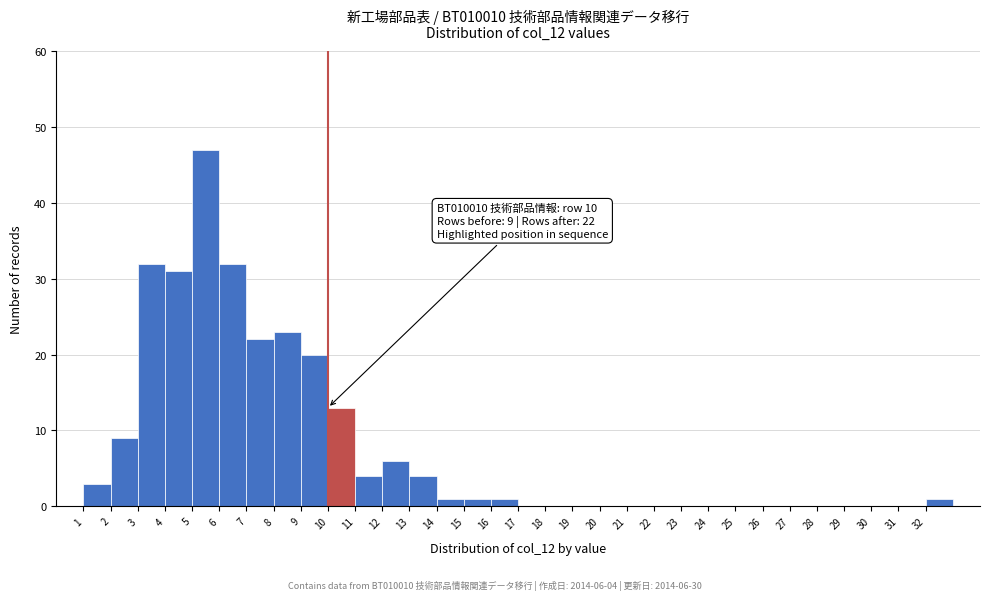

Which range on the x-axis has the tallest bar?

5 to 6